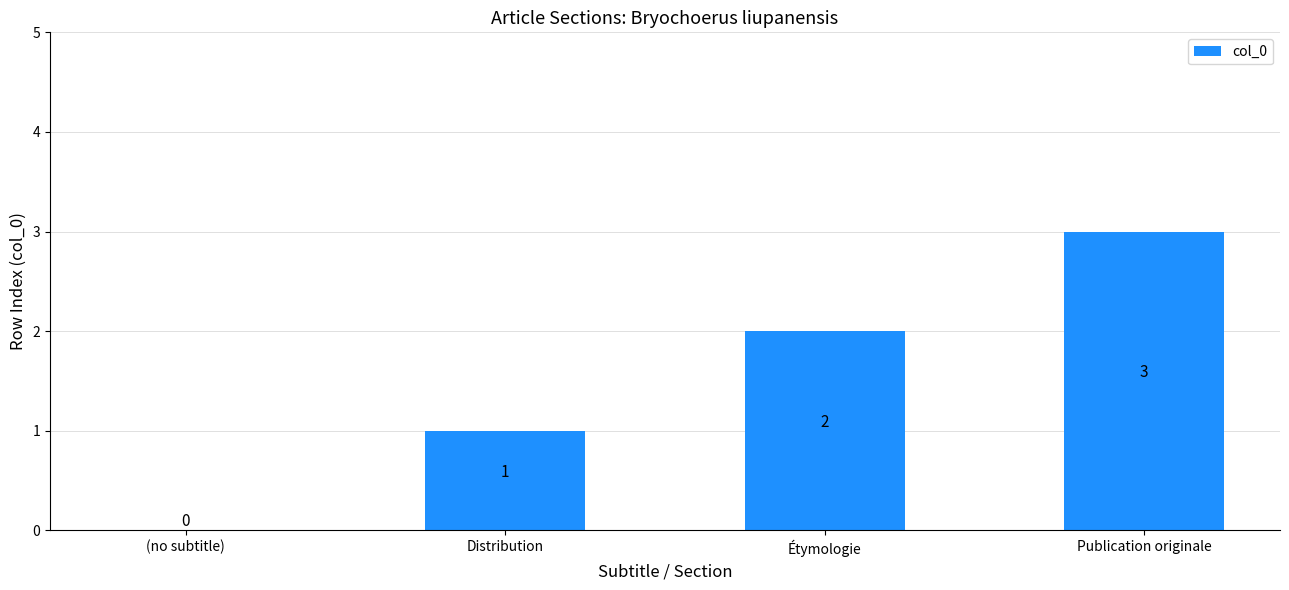

The value at Étymologie is 3. True or false?

False